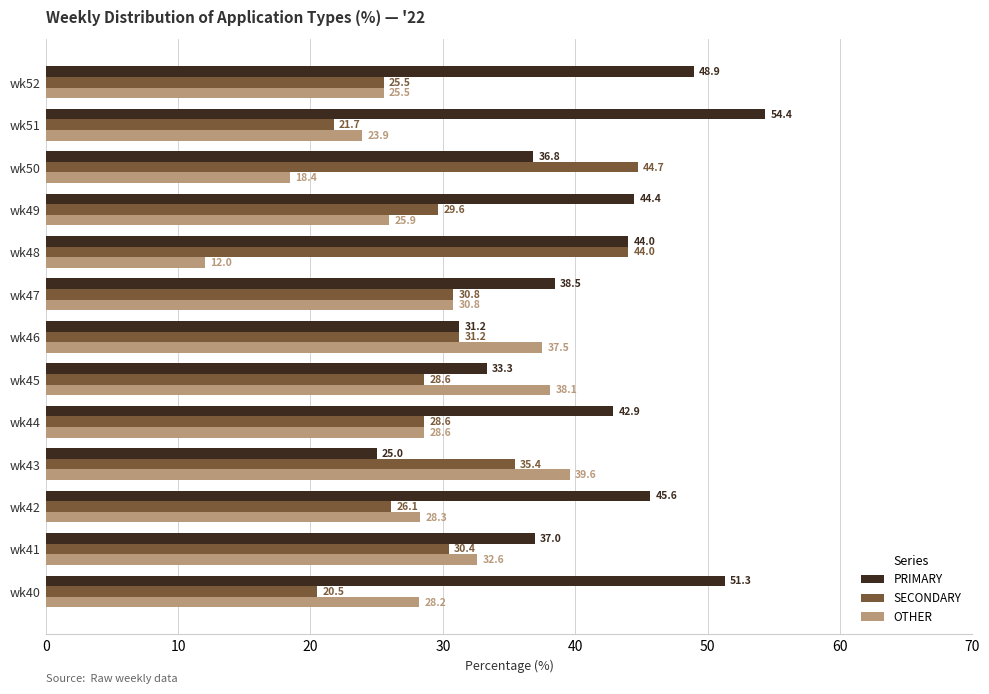

What is the total value across all series at wk40?

100.0